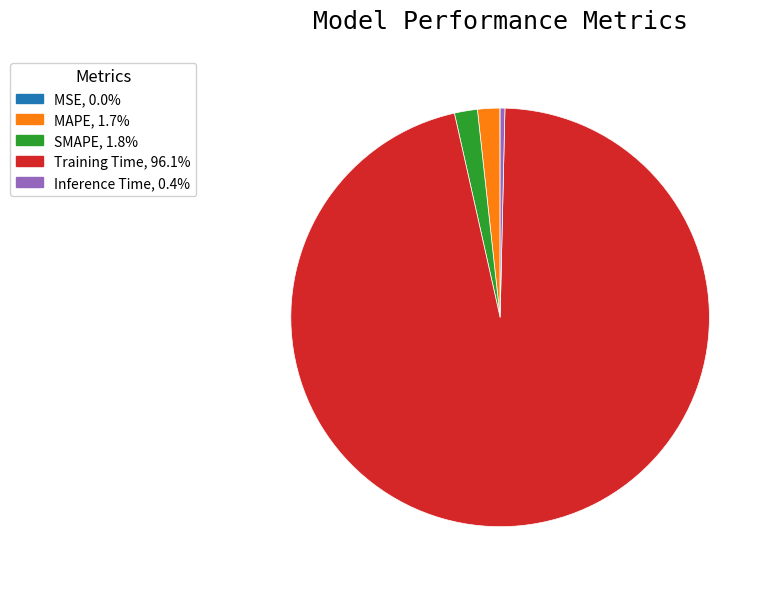

Is SMAPE, 1.8% the majority of the pie?

No